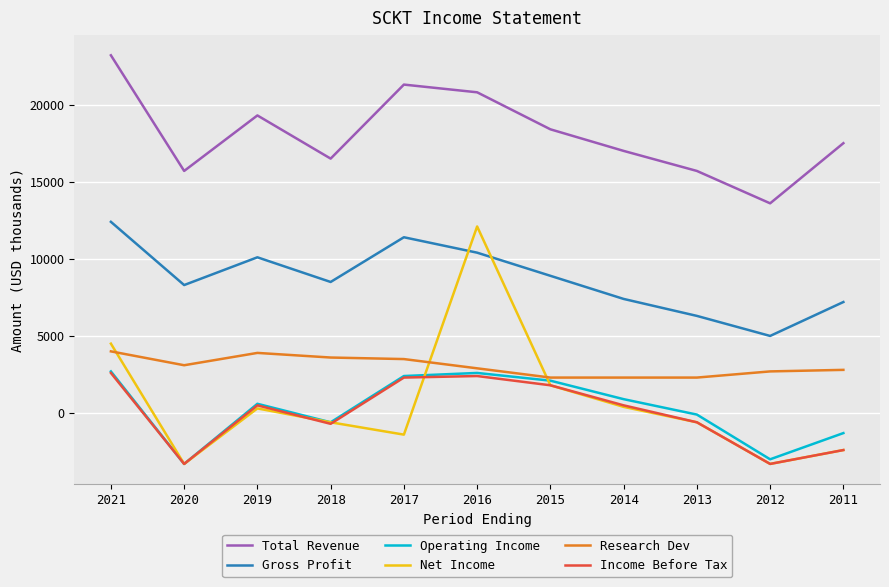

What is the smallest value displayed?

-3300